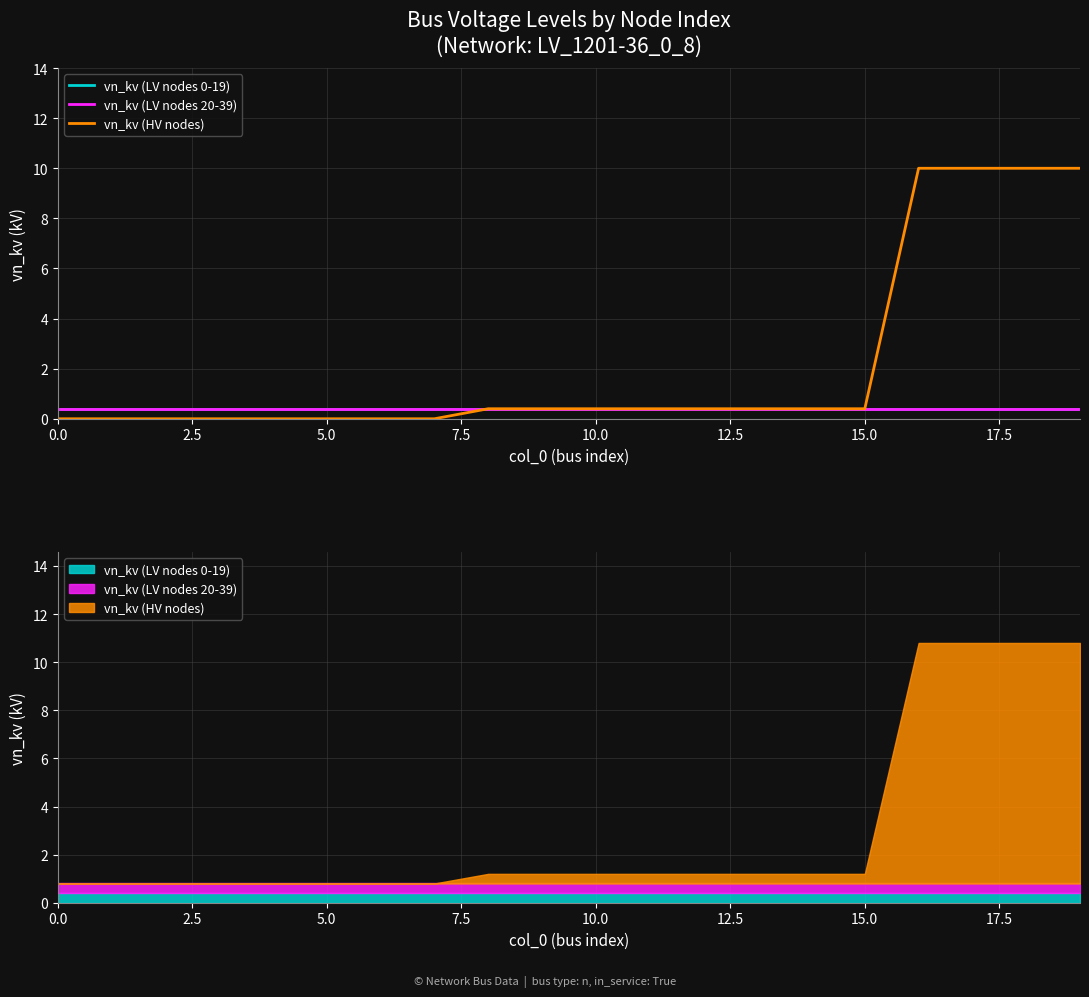

The value of vn_kv (LV nodes 20-39) at 9 is 0.7. True or false?

False